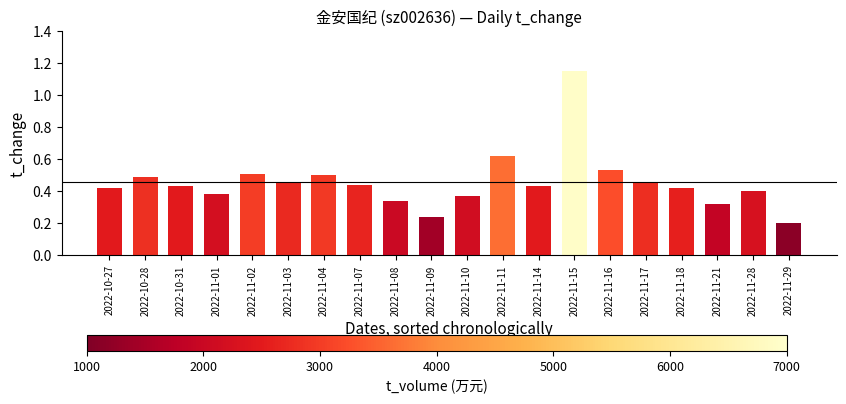

At which label is the value closest to 0?

2022-11-29